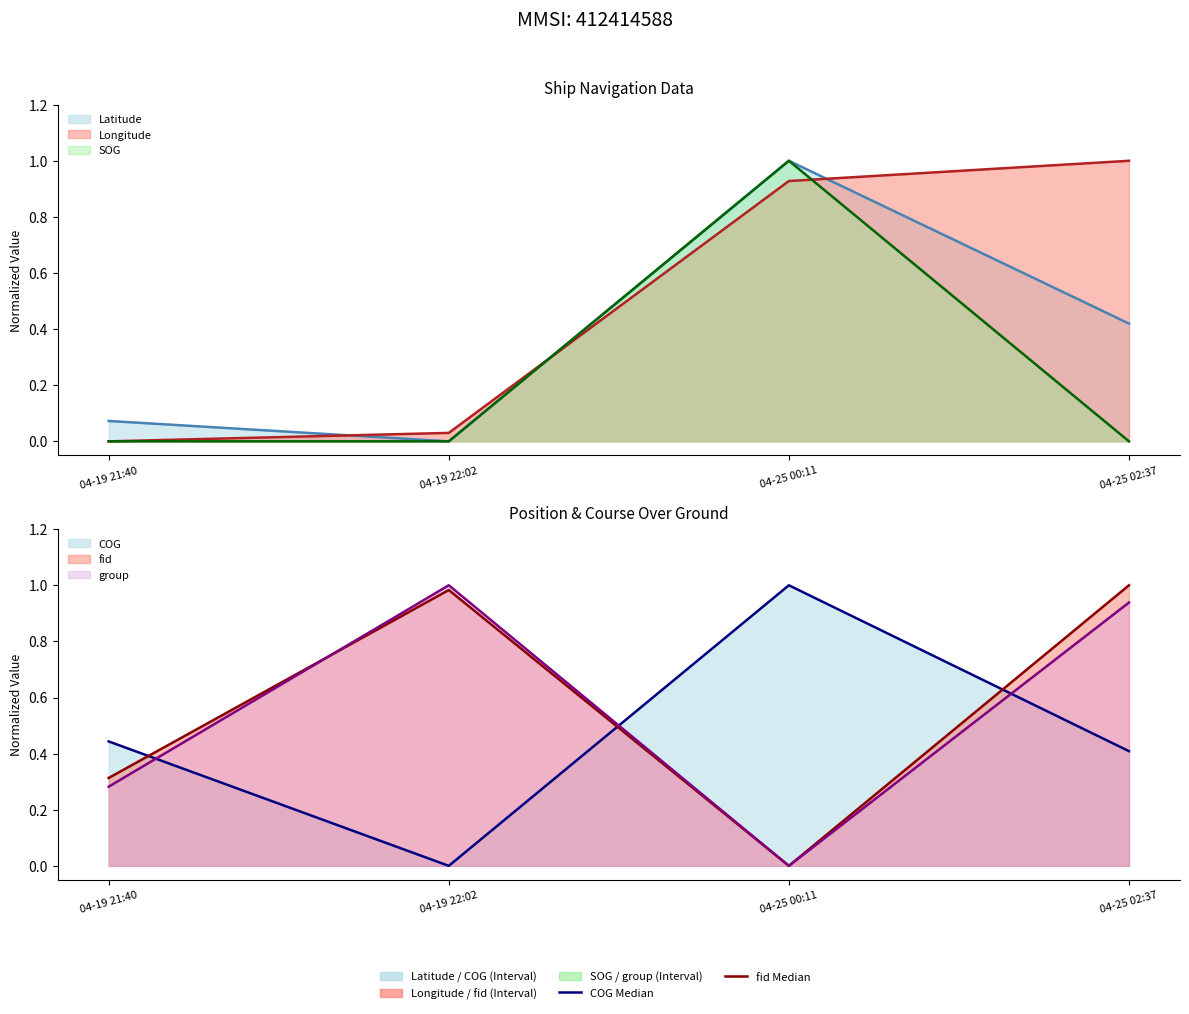

True or false: fid and Longitude cross at least once.

True